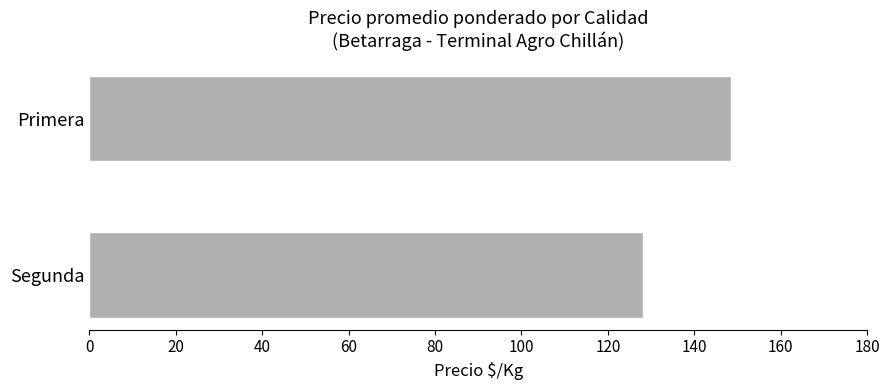

What is the difference between the maximum and minimum values?

20.3